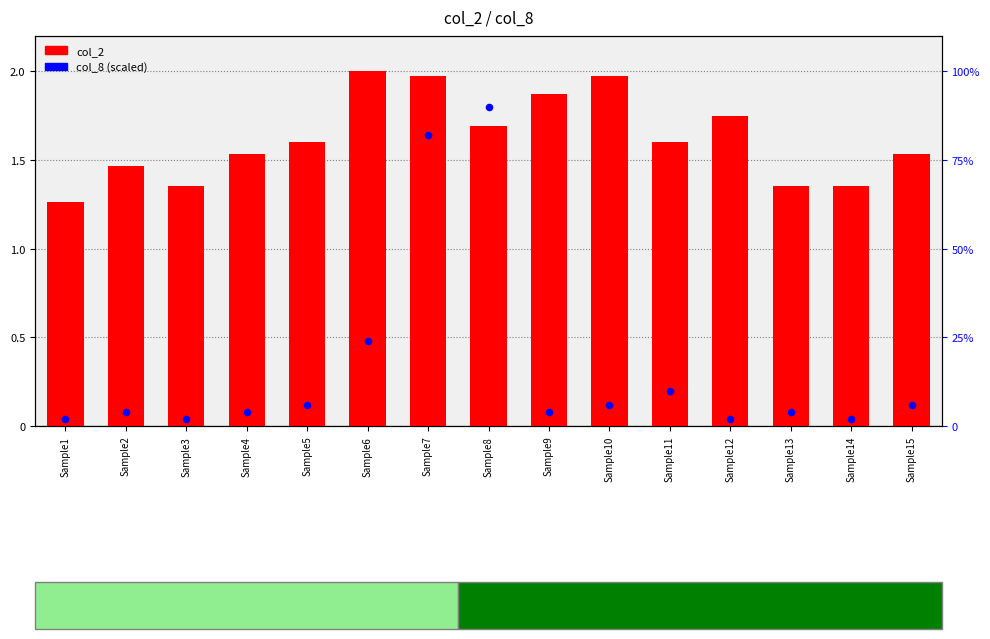

Is the value of col_2 at Sample4 greater than the value of col_8 (scaled) at Sample8?

No